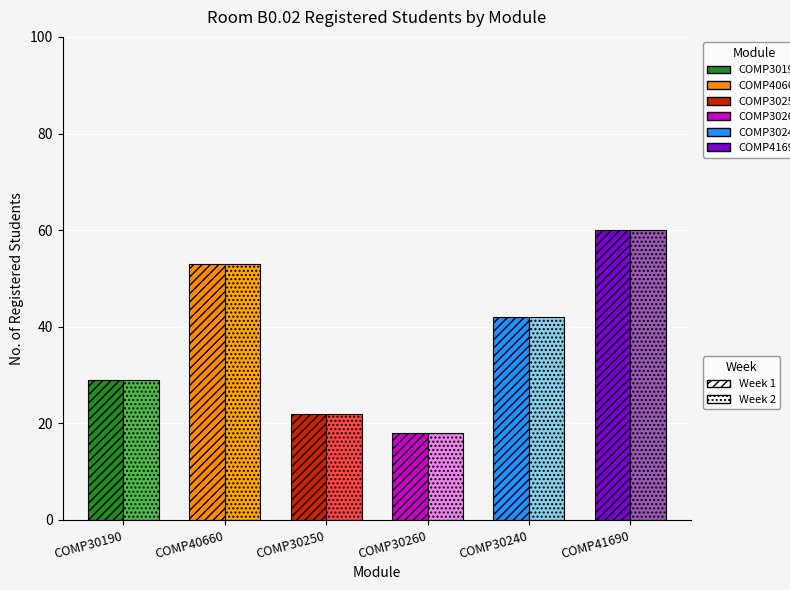

Which series has the largest total across all categories?

Week 1 (2-6 Nov)